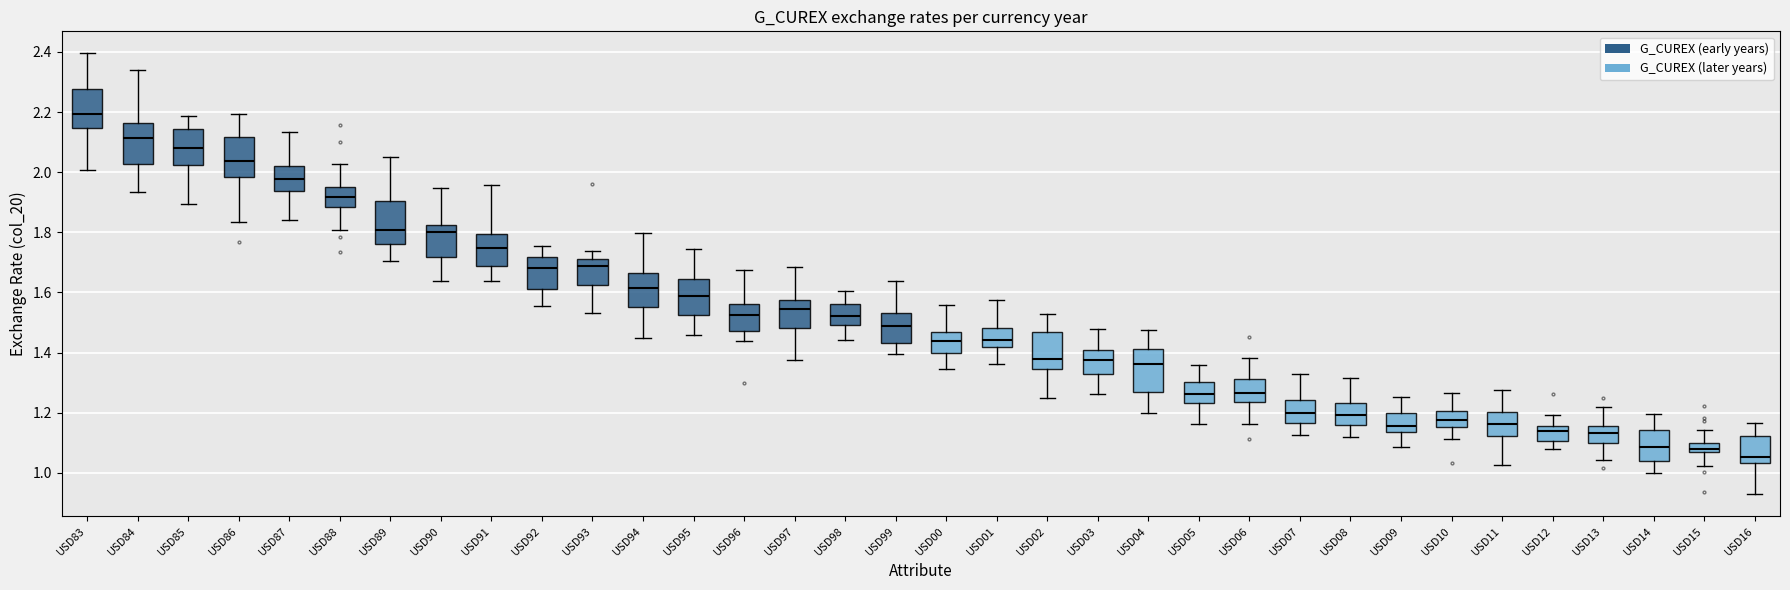

Reading left to right, transcribe this box plot: for each box, give where its median line is, the range the box spans, and where its two whiskers end, as read against the y-axis. The values are not printed on the chart, so give them approximately, as read against the axis.

USD83: median 2.20, box 2.14 to 2.28, whiskers 2.00 to 2.40
USD84: median 2.12, box 2.02 to 2.16, whiskers 1.94 to 2.34
USD85: median 2.08, box 2.02 to 2.14, whiskers 1.90 to 2.18
USD86: median 2.04, box 1.98 to 2.12, whiskers 1.84 to 2.20
USD87: median 1.98, box 1.94 to 2.02, whiskers 1.84 to 2.14
USD88: median 1.92, box 1.88 to 1.96, whiskers 1.80 to 2.02
USD89: median 1.80, box 1.76 to 1.90, whiskers 1.70 to 2.04
USD90: median 1.80, box 1.72 to 1.82, whiskers 1.64 to 1.94
USD91: median 1.74, box 1.68 to 1.80, whiskers 1.64 to 1.96
USD92: median 1.68, box 1.62 to 1.72, whiskers 1.56 to 1.76
USD93: median 1.68, box 1.62 to 1.72, whiskers 1.54 to 1.74
USD94: median 1.62, box 1.56 to 1.66, whiskers 1.44 to 1.80
USD95: median 1.58, box 1.52 to 1.64, whiskers 1.46 to 1.74
USD96: median 1.52, box 1.48 to 1.56, whiskers 1.44 to 1.68
USD97: median 1.54, box 1.48 to 1.58, whiskers 1.38 to 1.68
USD98: median 1.52, box 1.50 to 1.56, whiskers 1.44 to 1.60
USD99: median 1.48, box 1.44 to 1.54, whiskers 1.40 to 1.64
USD00: median 1.44, box 1.40 to 1.46, whiskers 1.34 to 1.56
USD01: median 1.44, box 1.42 to 1.48, whiskers 1.36 to 1.58
USD02: median 1.38, box 1.34 to 1.46, whiskers 1.26 to 1.52
USD03: median 1.38, box 1.32 to 1.40, whiskers 1.26 to 1.48
USD04: median 1.36, box 1.26 to 1.42, whiskers 1.20 to 1.48
USD05: median 1.26, box 1.24 to 1.30, whiskers 1.16 to 1.36
USD06: median 1.26, box 1.24 to 1.32, whiskers 1.16 to 1.38
USD07: median 1.20, box 1.16 to 1.24, whiskers 1.12 to 1.32
USD08: median 1.20, box 1.16 to 1.24, whiskers 1.12 to 1.32
USD09: median 1.16, box 1.14 to 1.20, whiskers 1.08 to 1.26
USD10: median 1.18, box 1.16 to 1.20, whiskers 1.12 to 1.26
USD11: median 1.16, box 1.12 to 1.20, whiskers 1.02 to 1.28
USD12: median 1.14, box 1.10 to 1.16, whiskers 1.08 to 1.20
USD13: median 1.14, box 1.10 to 1.16, whiskers 1.04 to 1.22
USD14: median 1.08, box 1.04 to 1.14, whiskers 1.00 to 1.20
USD15: median 1.08, box 1.06 to 1.10, whiskers 1.02 to 1.14
USD16: median 1.06, box 1.04 to 1.12, whiskers 0.92 to 1.16